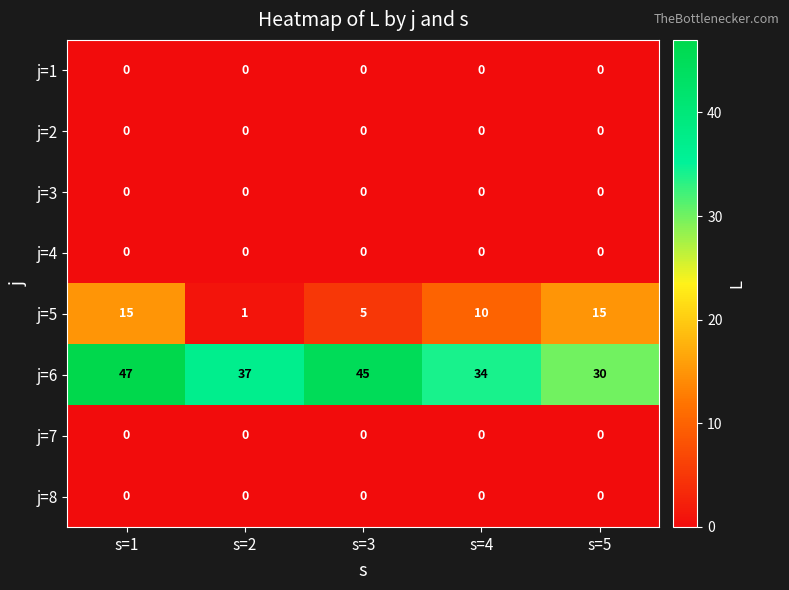

What is the difference between the second highest and second lowest values in the j=5 series?

10